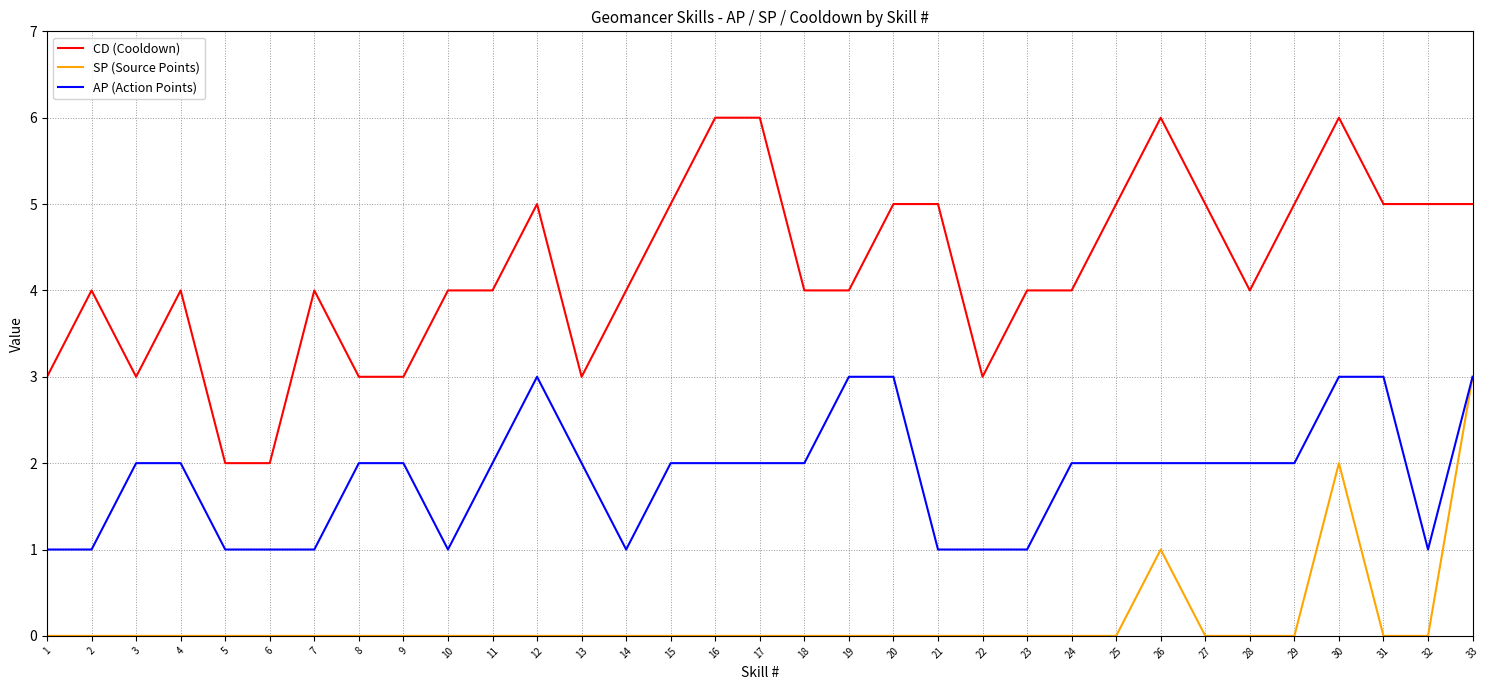

What is the maximum value for CD (Cooldown)?

6